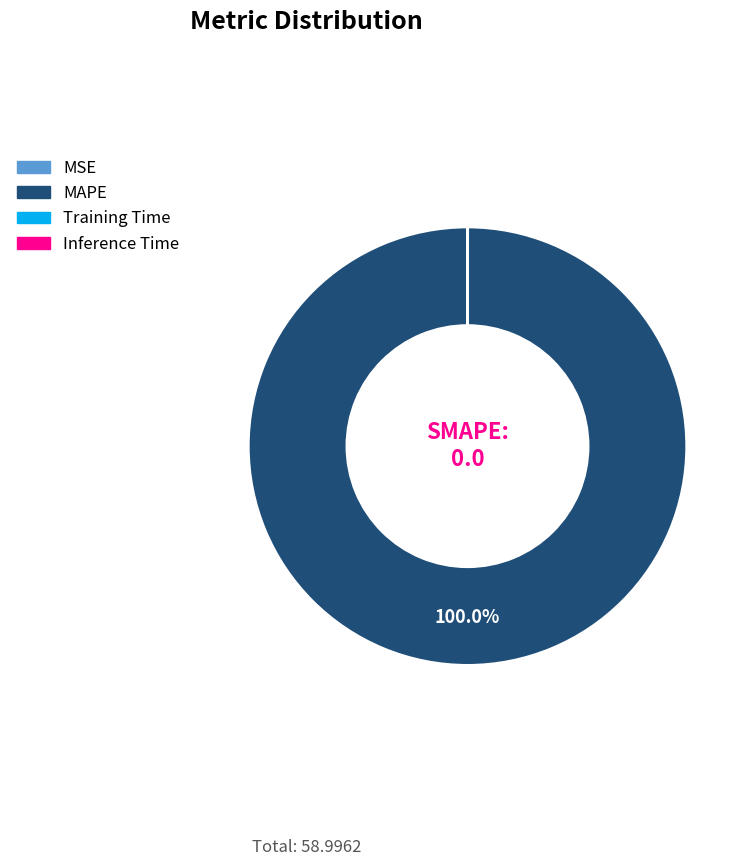

Which category accounts for the majority?

MAPE